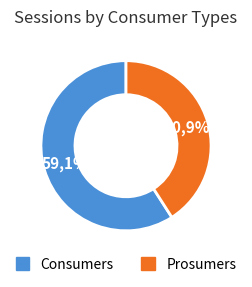

What is the ratio of the value at Consumers to the value at Prosumers?

1.4